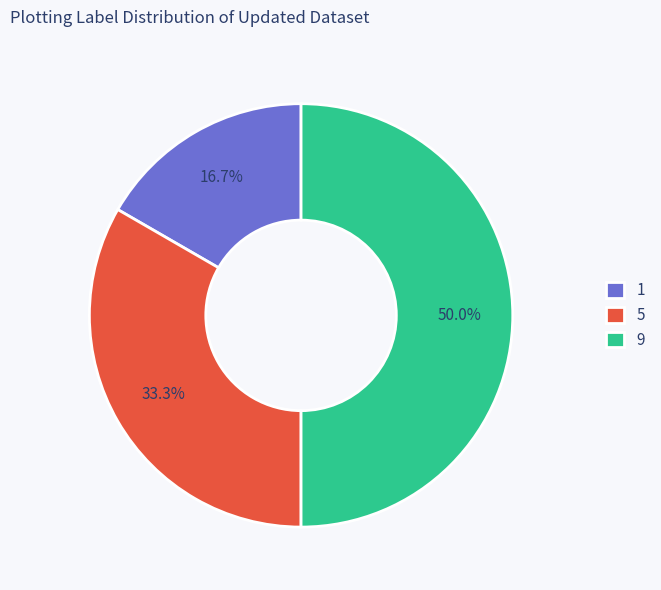

To the nearest percent, what portion does 1 represent?

17%